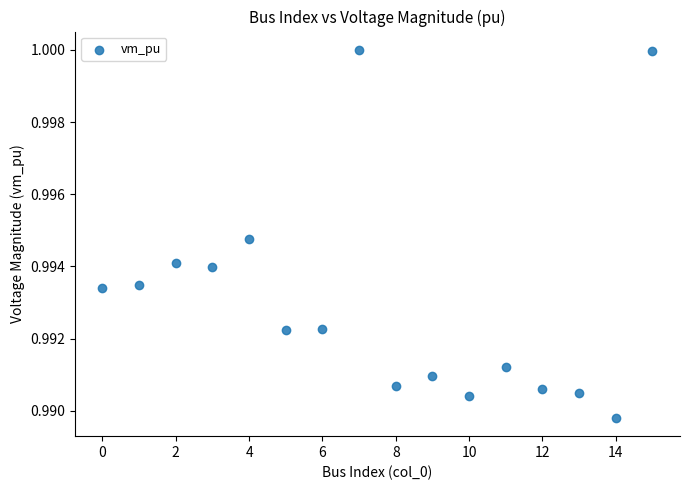

Count the number of points in this scatter plot.

16